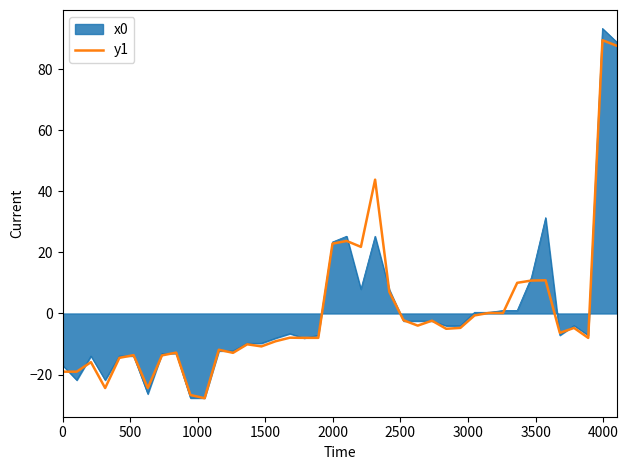

What is the greatest value displayed?

93.4